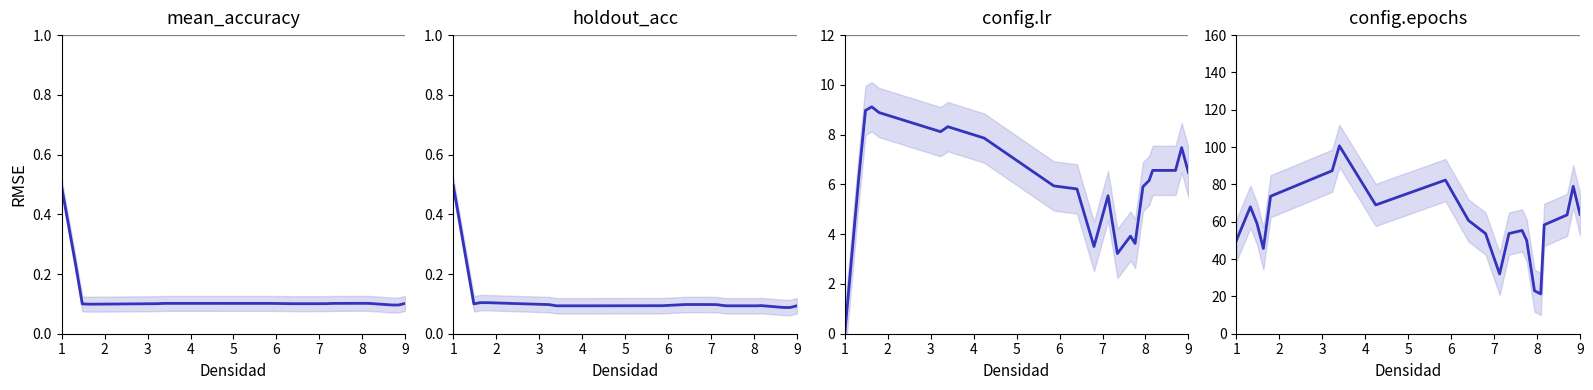

What is the value of the holdout_acc point at the 13th from the left?

0.1